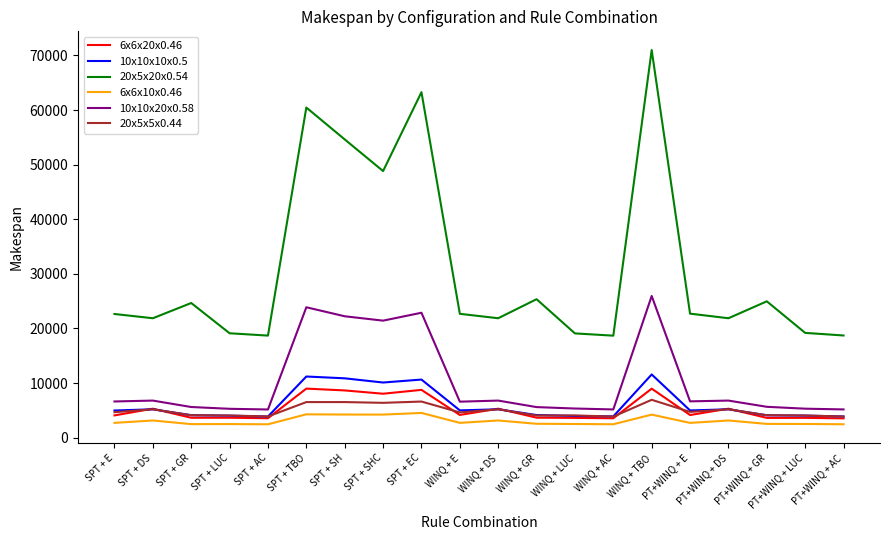

What is the maximum value for 6x6x20x0.46?

8973